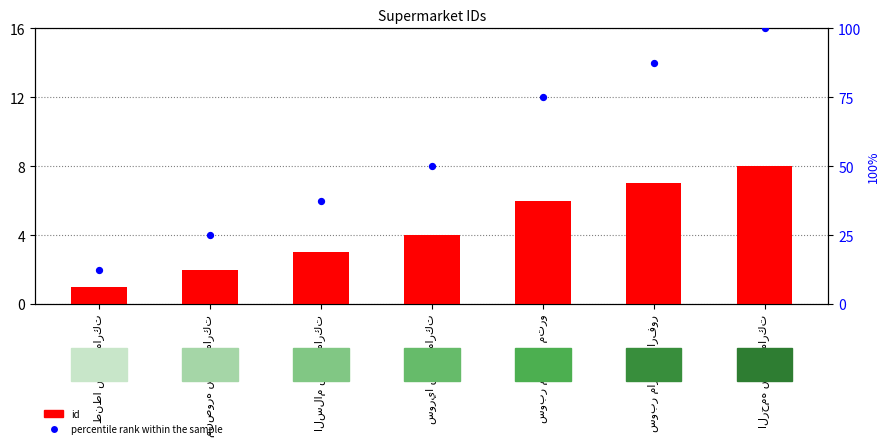

At which category is the sum across all series the highest?

الرحمه سوبر ماركت